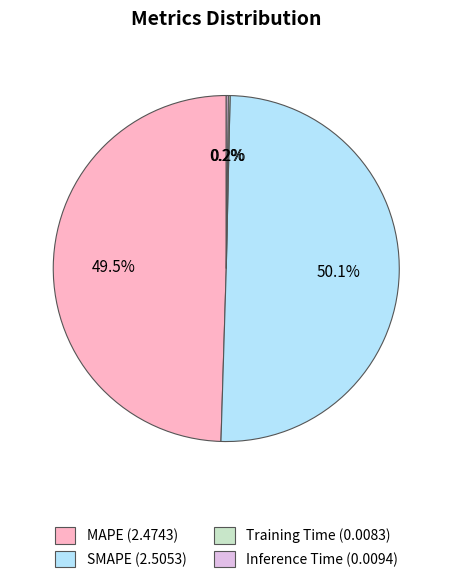

To the nearest percent, what is the average slice percentage?

25%